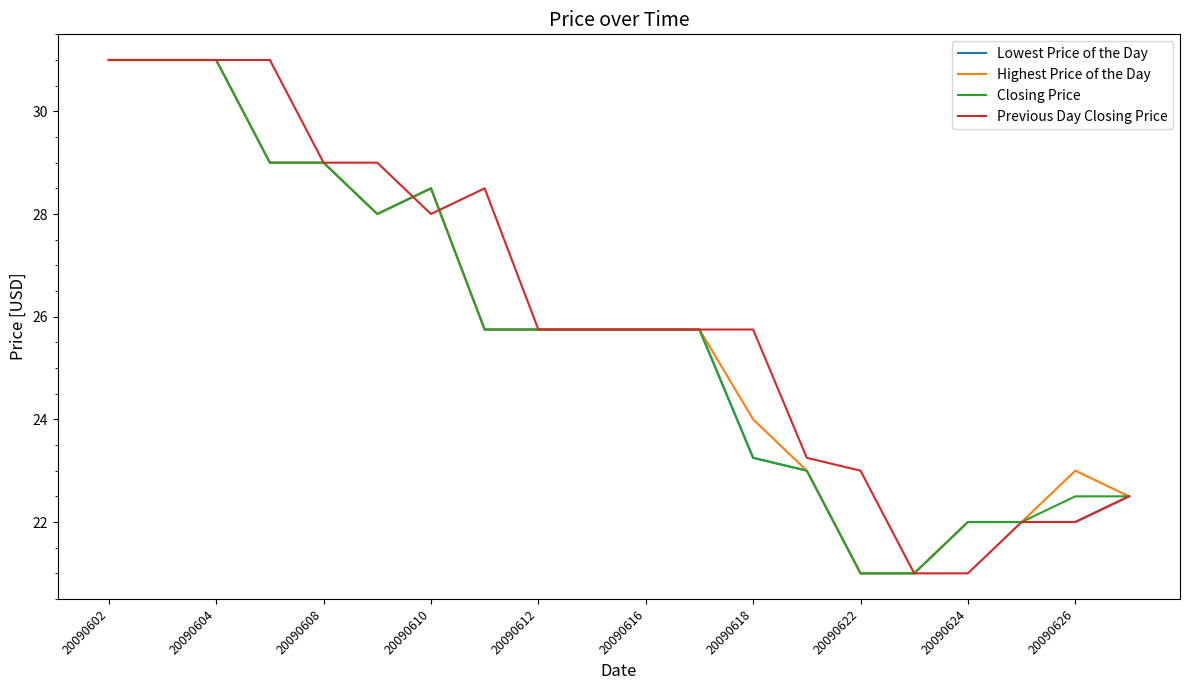

What is the lowest value of the Closing Price series?

21.0